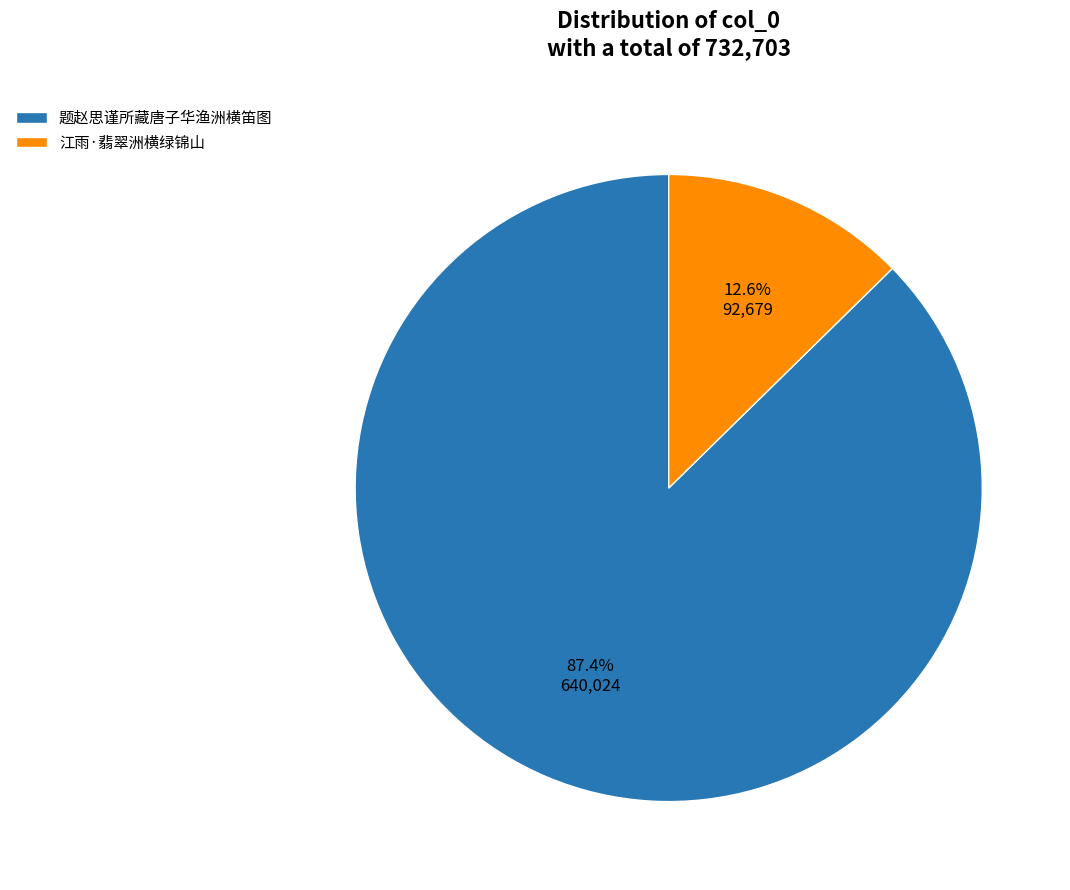

True or false: 江雨·翡翠洲横绿锦山 accounts for 21% of the total.

False